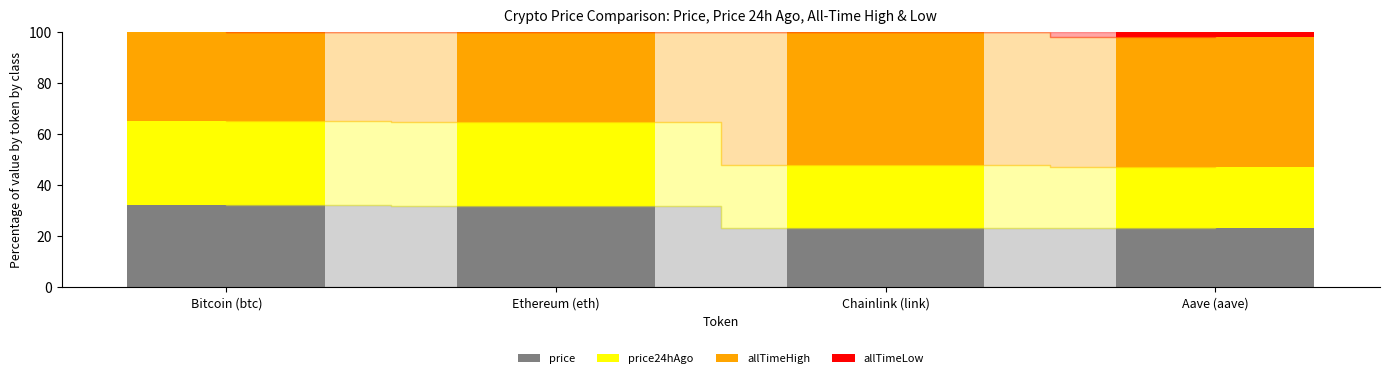

The price series shows 6.9 at Chainlink (link). True or false?

False